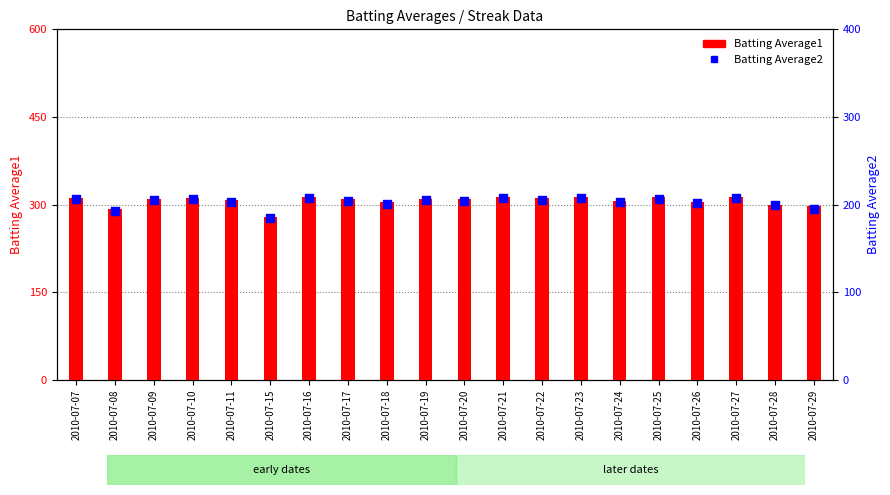

At which category is the sum across all series the highest?

2010-07-16